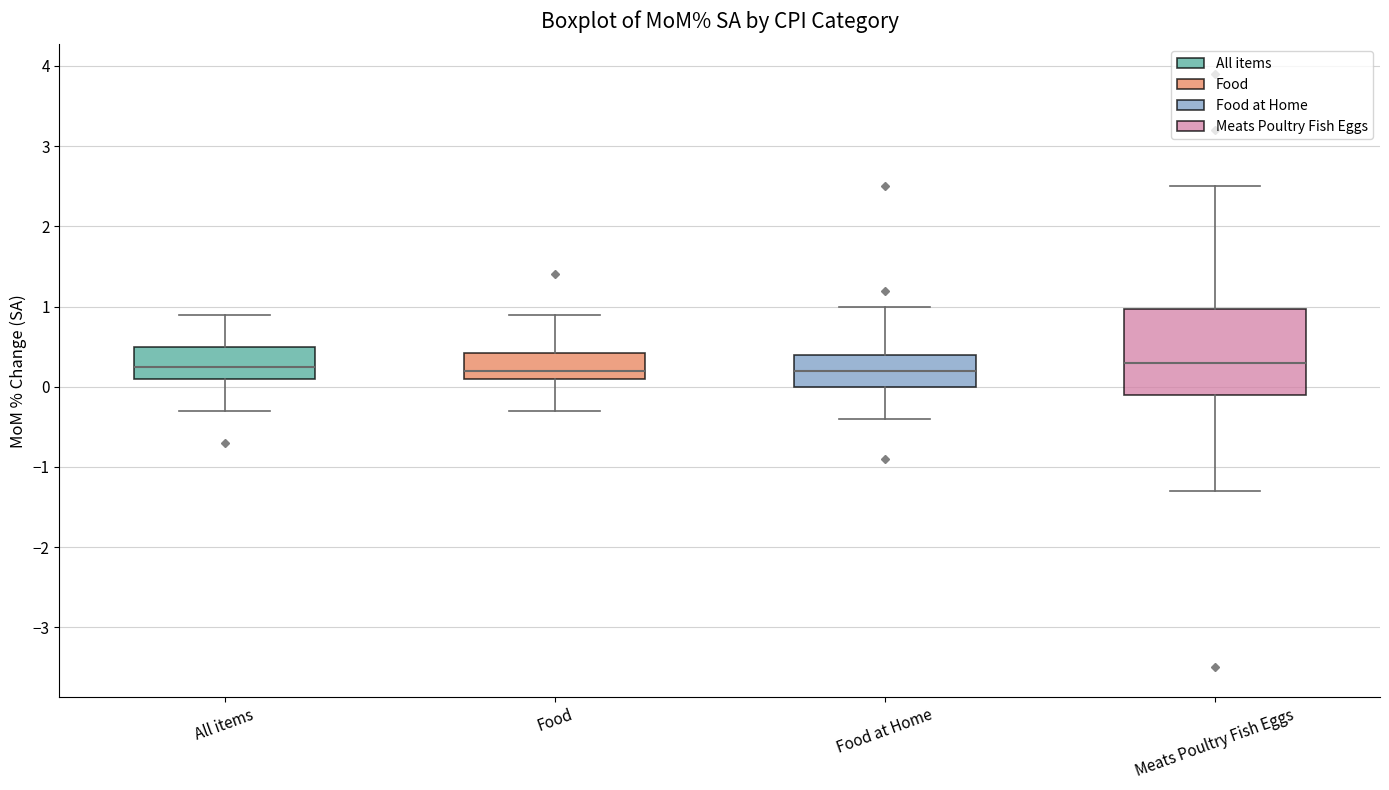

Where is the upper edge of the box for Meats Poultry Fish Eggs on the y-axis? The values are not printed on the chart, so give them approximately, as read against the axis.

1.0